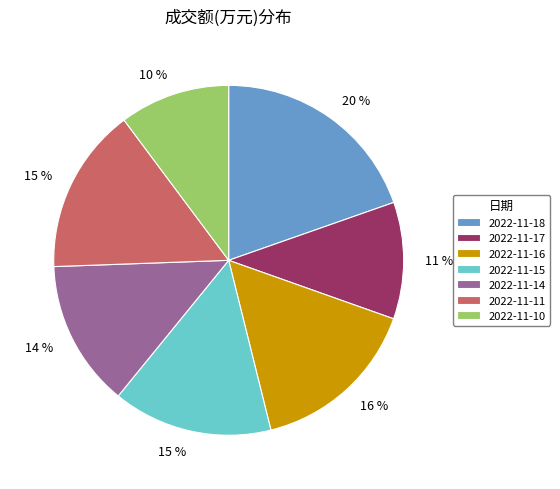

What percentage is the 2022-11-16 slice, to the nearest percent?

16%